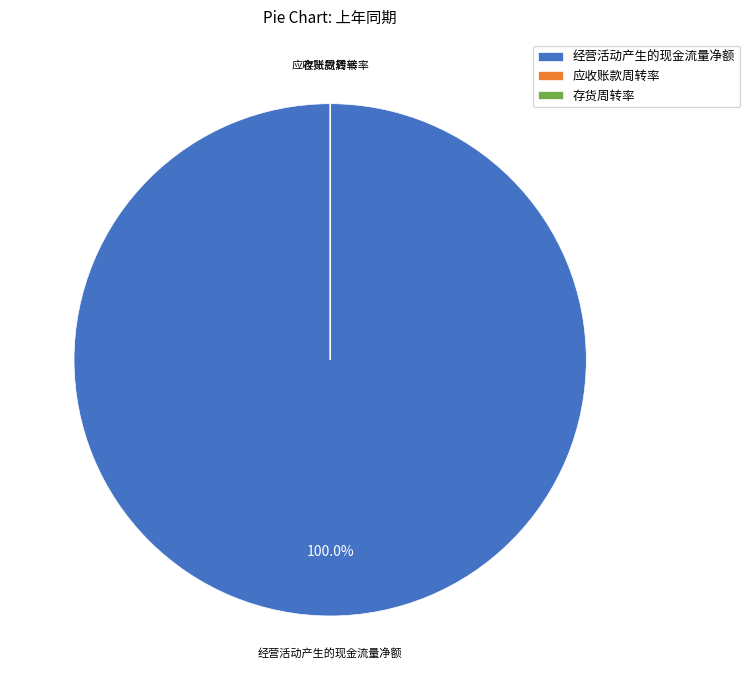

What is the largest slice in the pie chart?

经营活动产生的现金流量净额